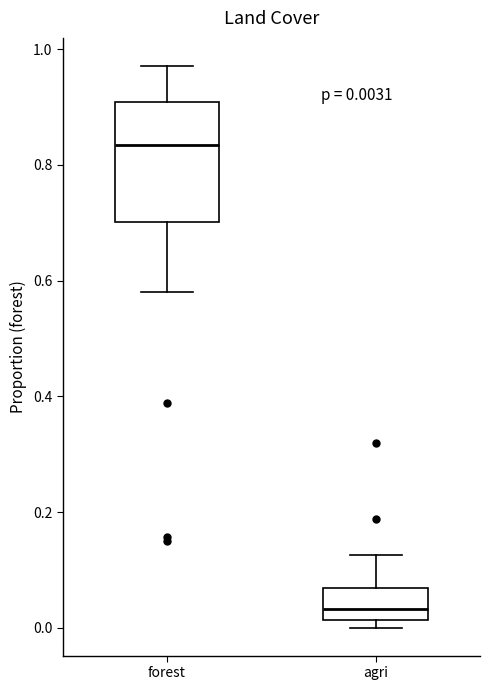

Which box's median line is the lowest?

agri